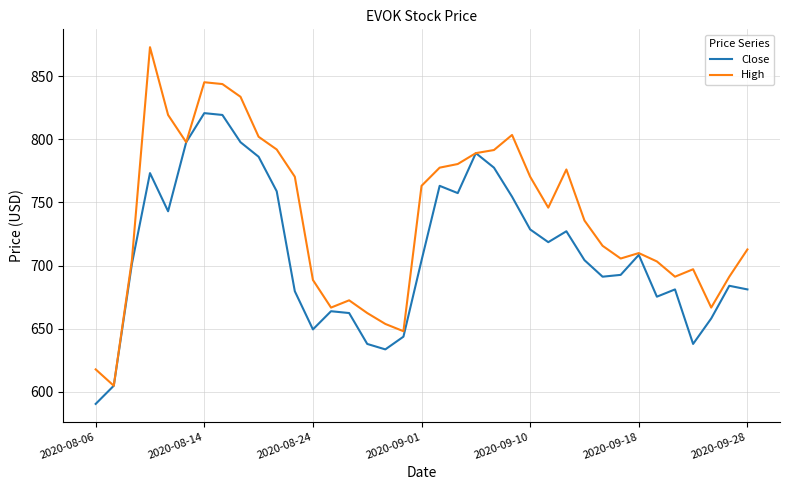

At how many categories does at least one series exceed 598?

37